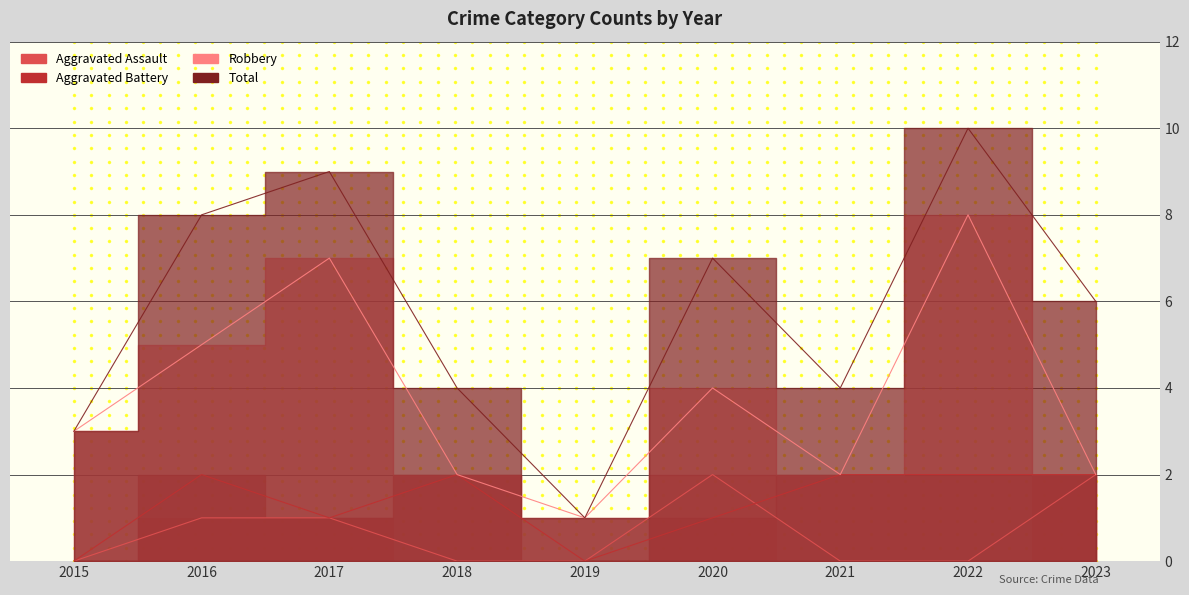

True or false: Robbery and Aggravated Assault cross at least once.

False